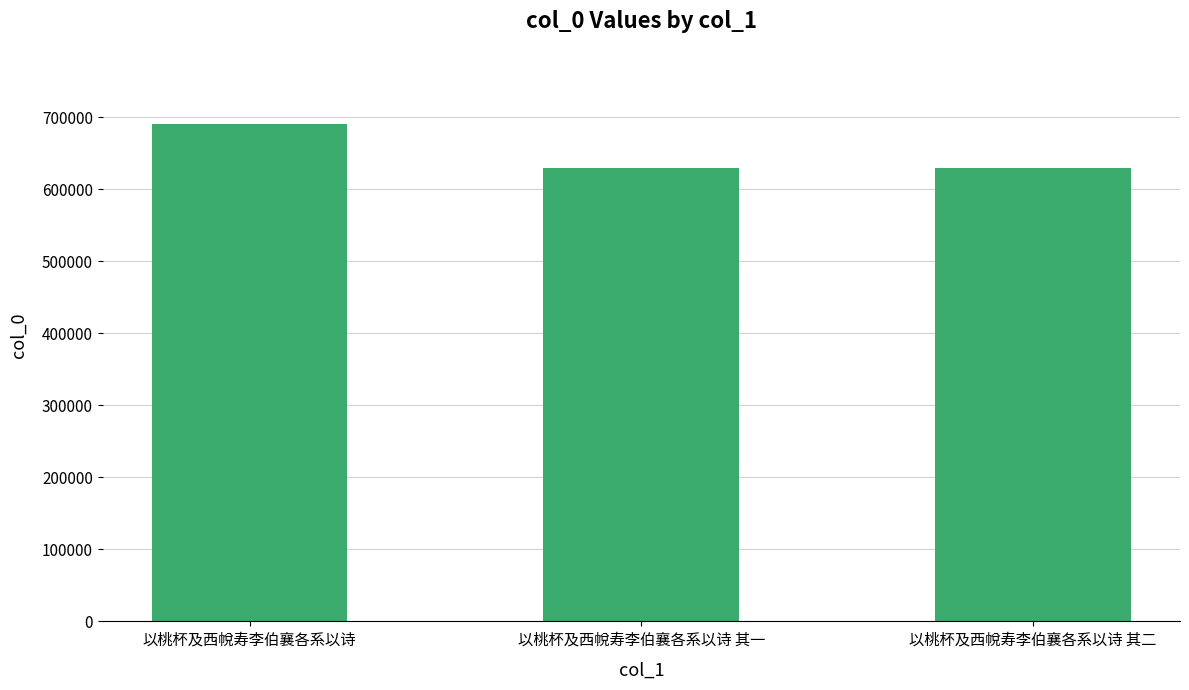

What is the difference between the maximum and minimum values?

61765